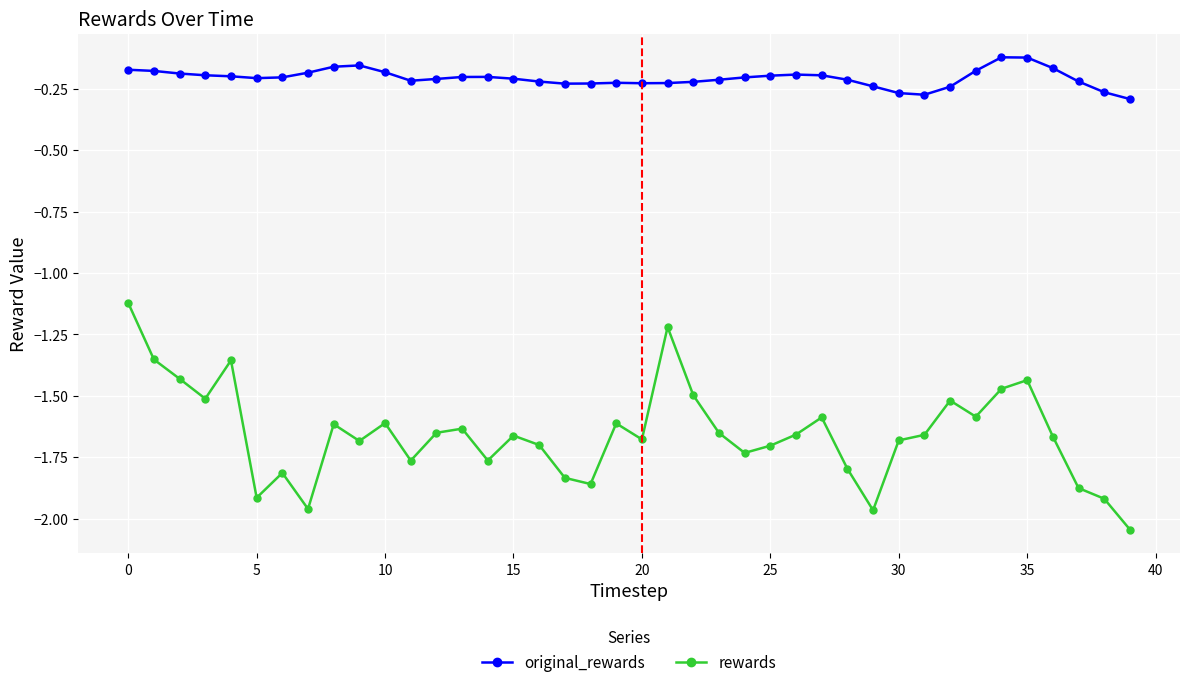

How many data points does each series have?

40